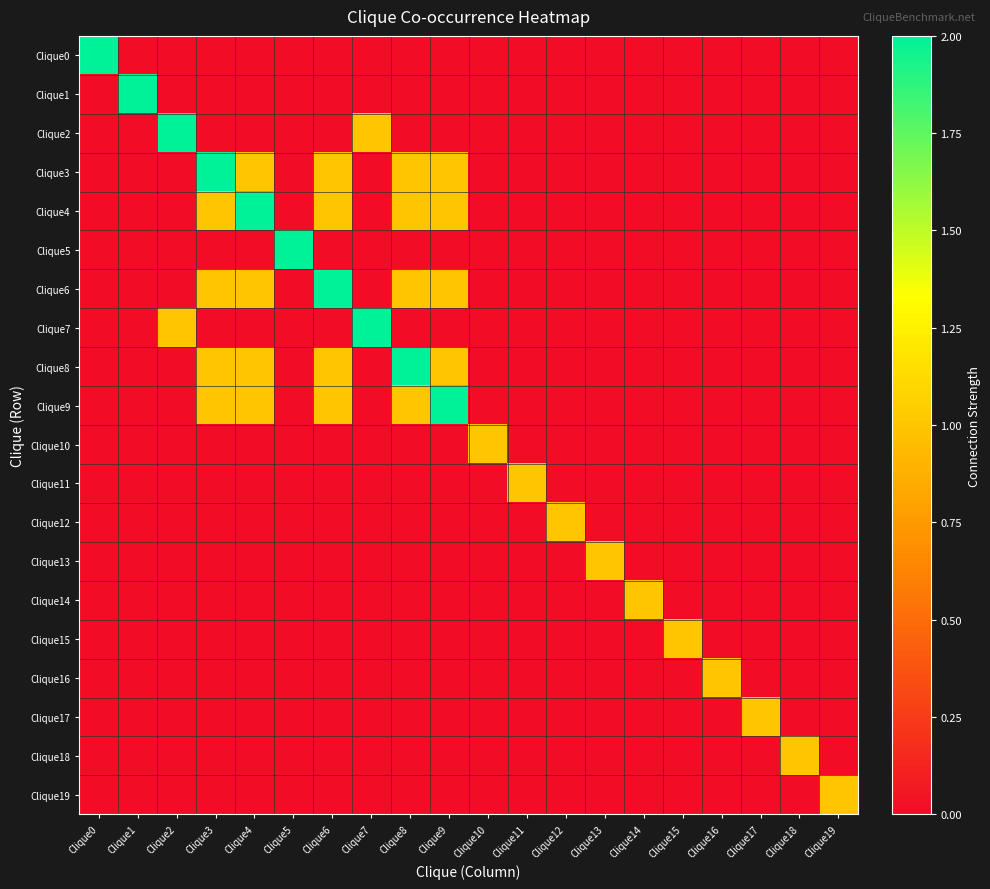

At how many categories does at least one series exceed 0?

20